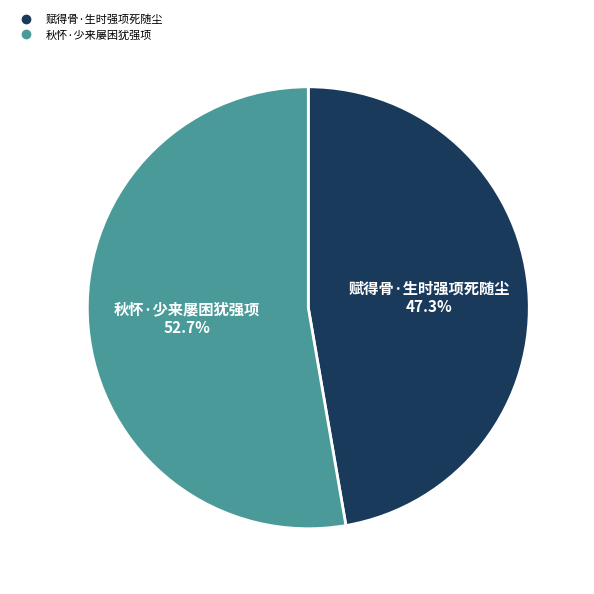

What is the smallest slice in the pie chart?

赋得骨·生时强项死随尘